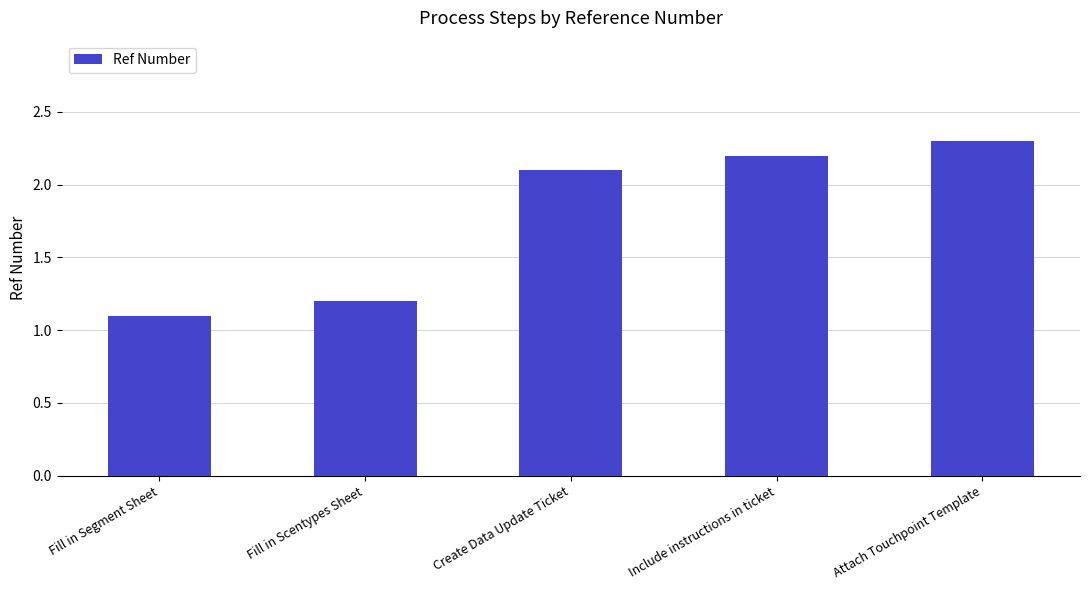

Are the bars horizontal?

No